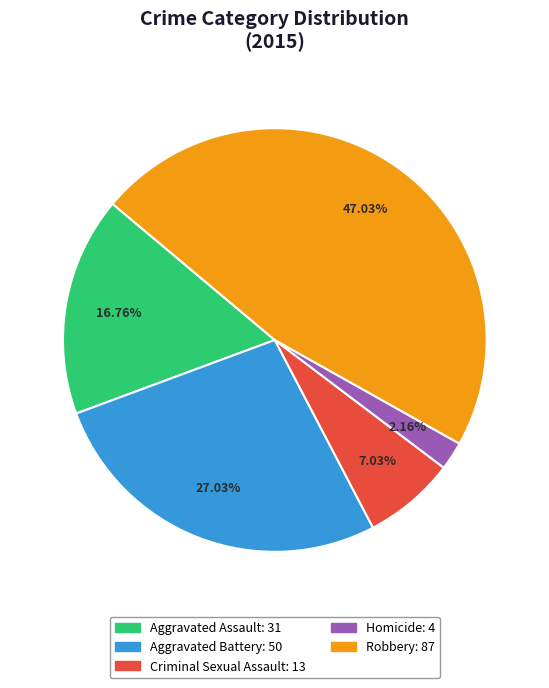

Count the number of slices in the pie.

5